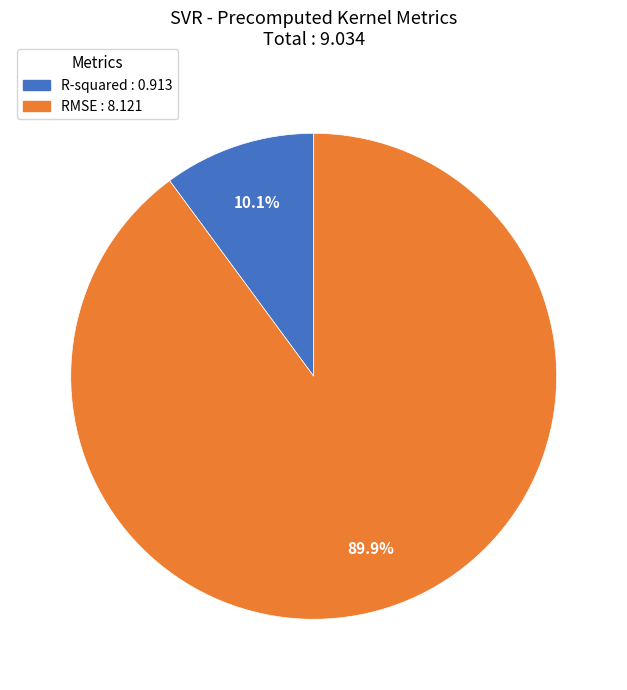

What is the majority slice?

RMSE